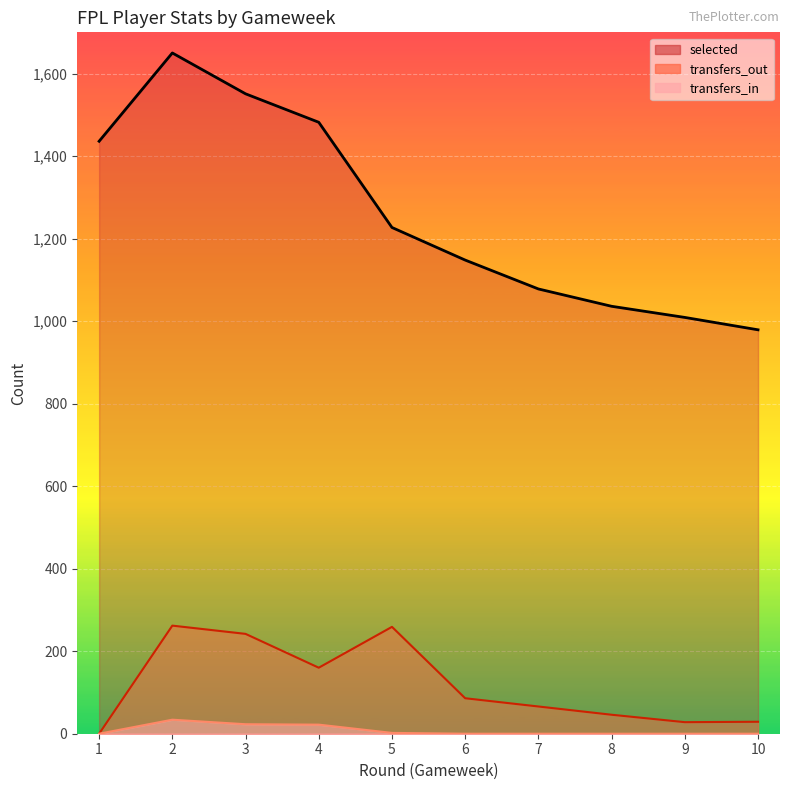

Reading right to left, transcribe all the data shown in this chart.

selected: 10=979	9=1009	8=1036	7=1078	6=1148	5=1227	4=1482	3=1551	2=1650	1=1436
transfers_in: 10=0	9=0	8=0	7=0	6=0	5=2	4=22	3=23	2=34	1=0
transfers_out: 10=29	9=28	8=46	7=66	6=86	5=259	4=160	3=242	2=262	1=0